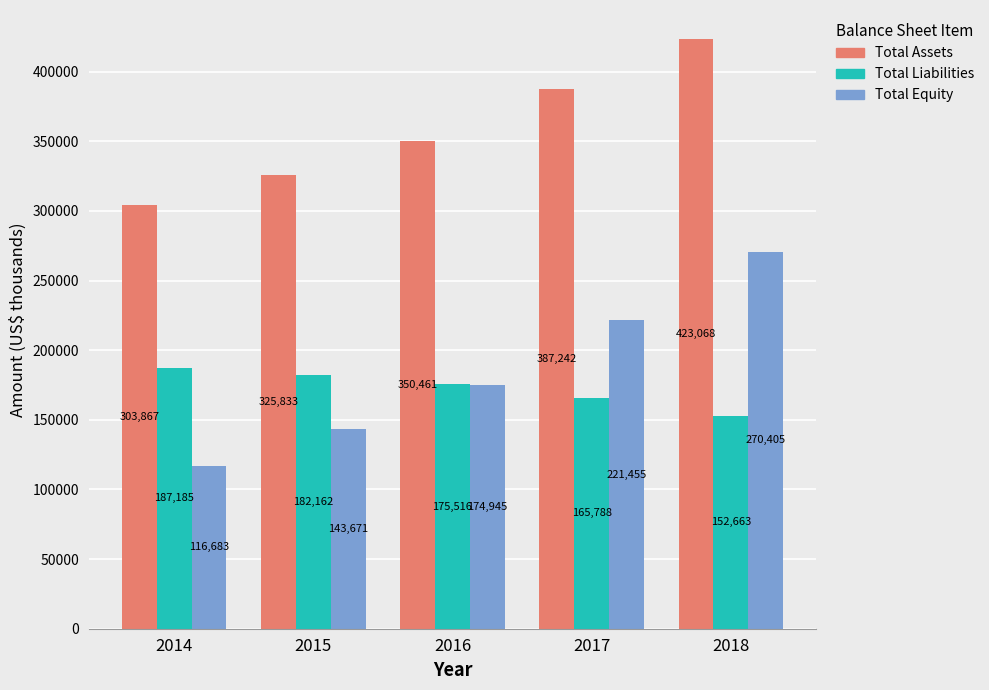

What is the value of the Total Liabilities bar at the 5th from the left?

152663.0